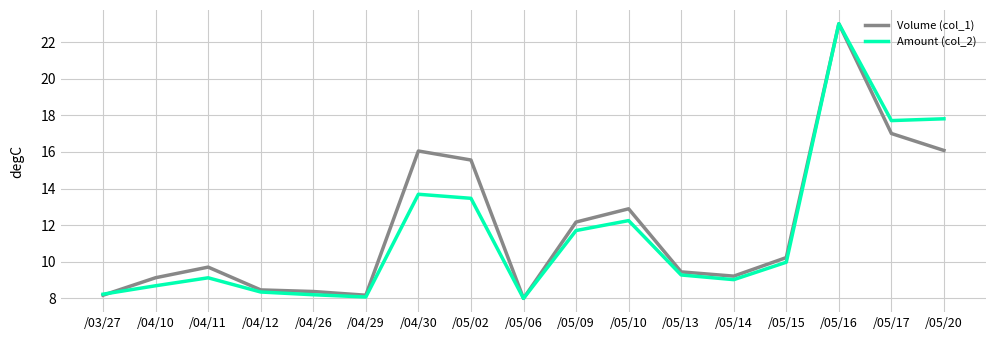

True or false: Amount (col_2) has more than 2 interior local peaks.

True